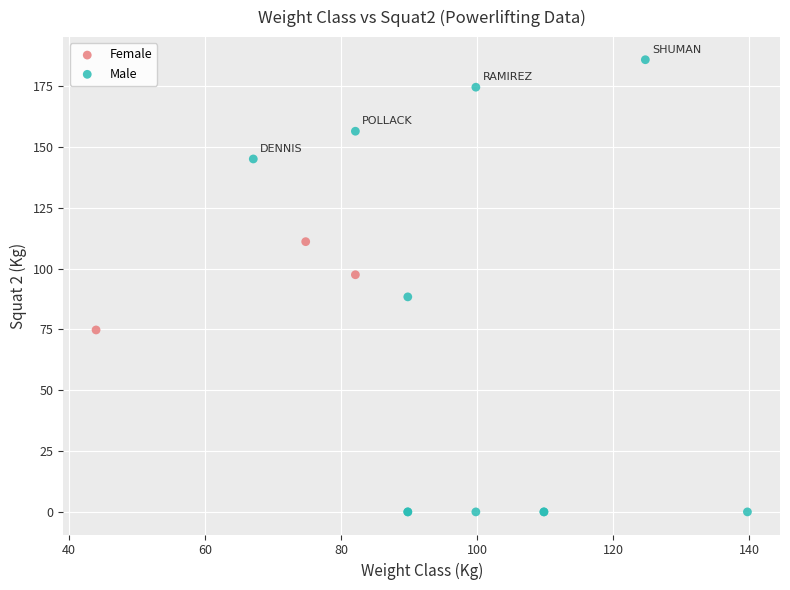

Which series has the widest spread of Y values?

Male